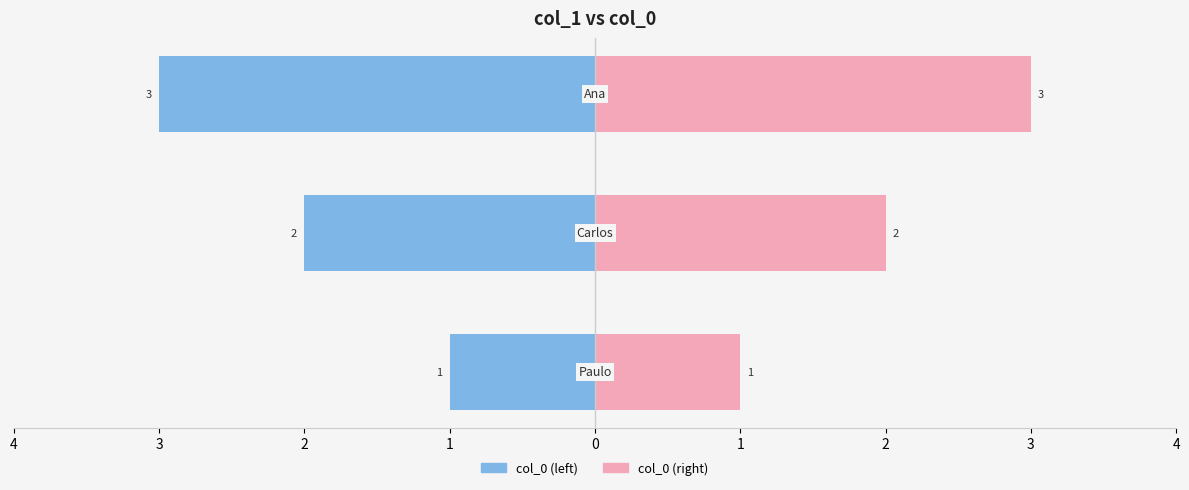

Is the value of col_0 (left) at 2 greater than the value of col_0 (right) at 3?

No